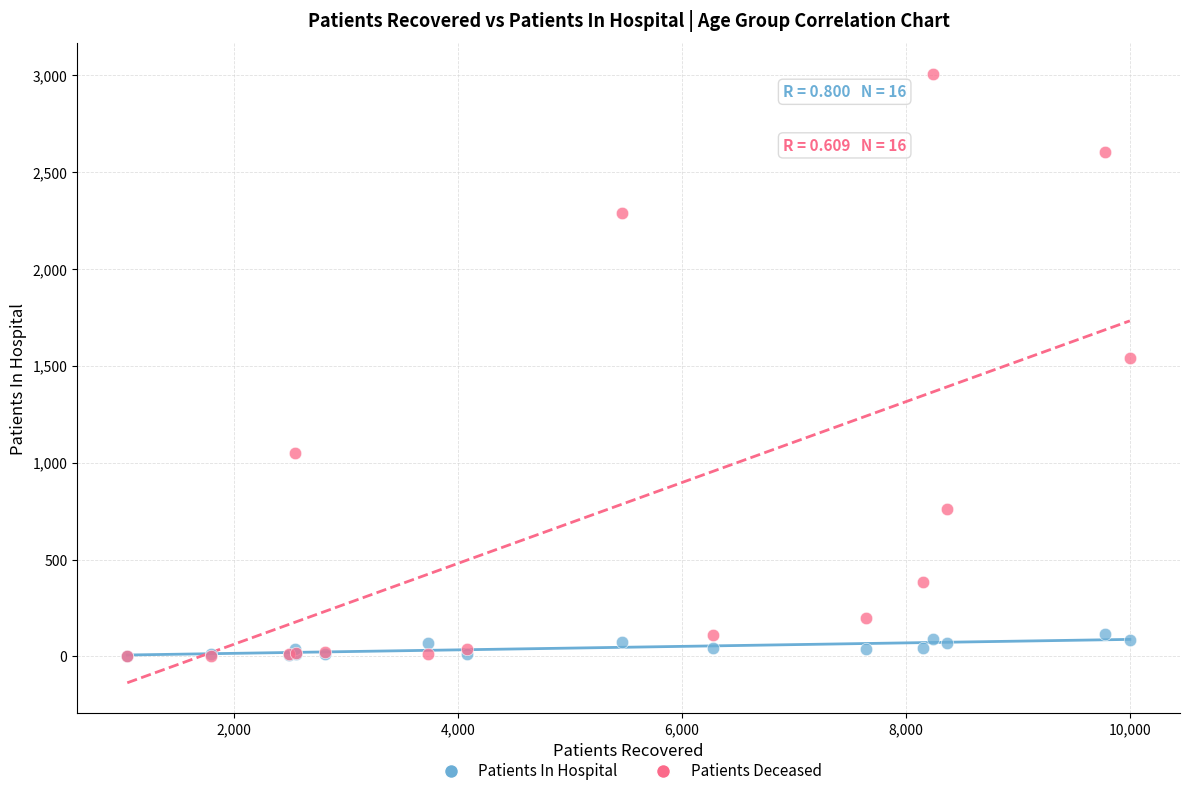

In the Patients Deceased series, what Y value is closest to 1505?

1542